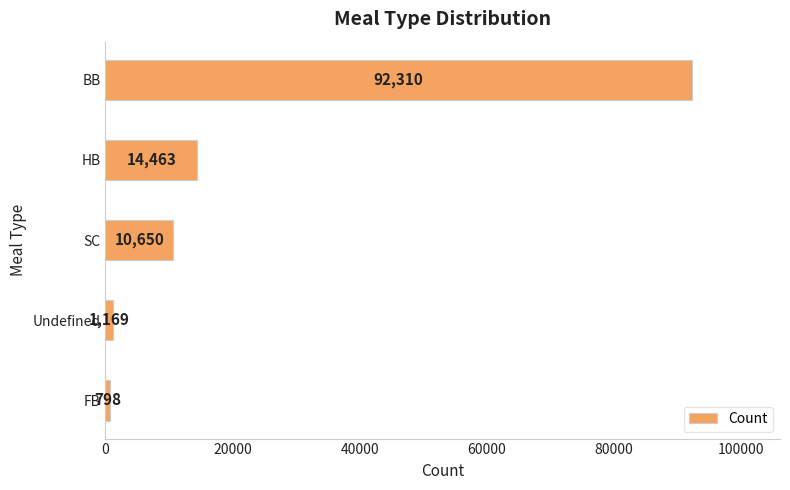

The value at BB is 64242. True or false?

False